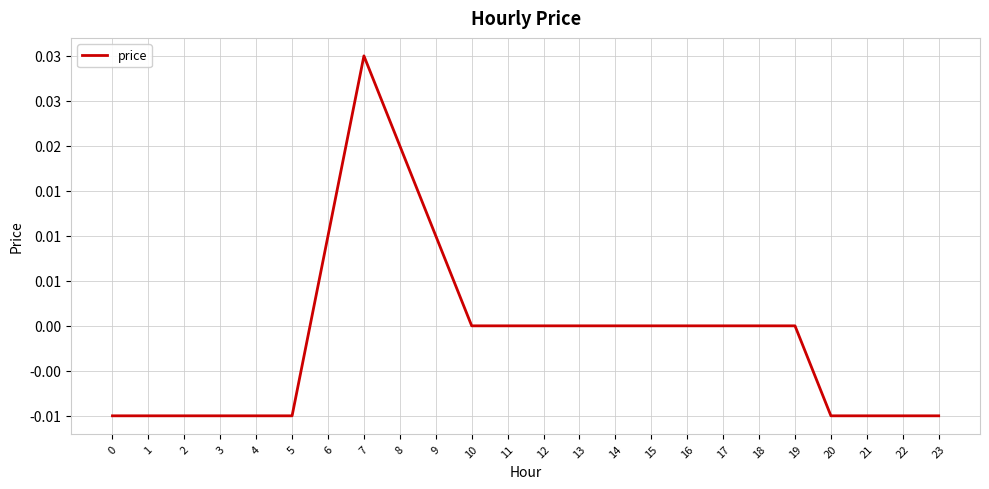

Where does the data first go above 0?

6